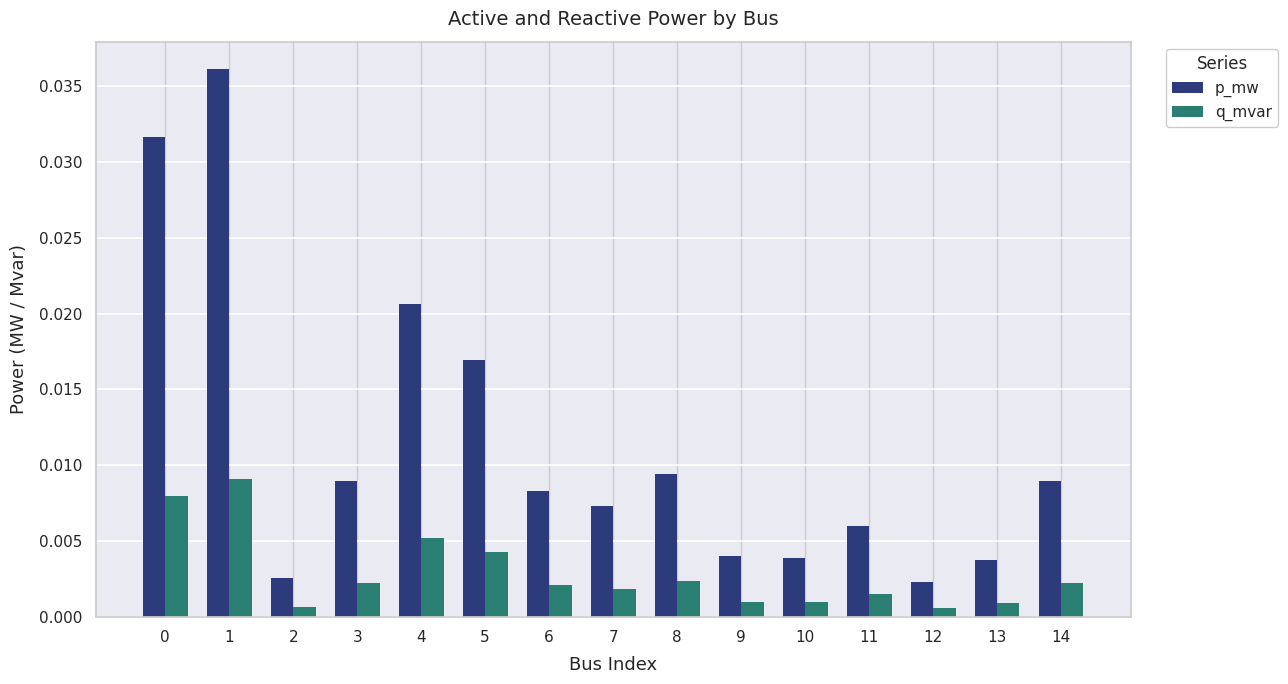

Which series has the largest total across all categories?

p_mw